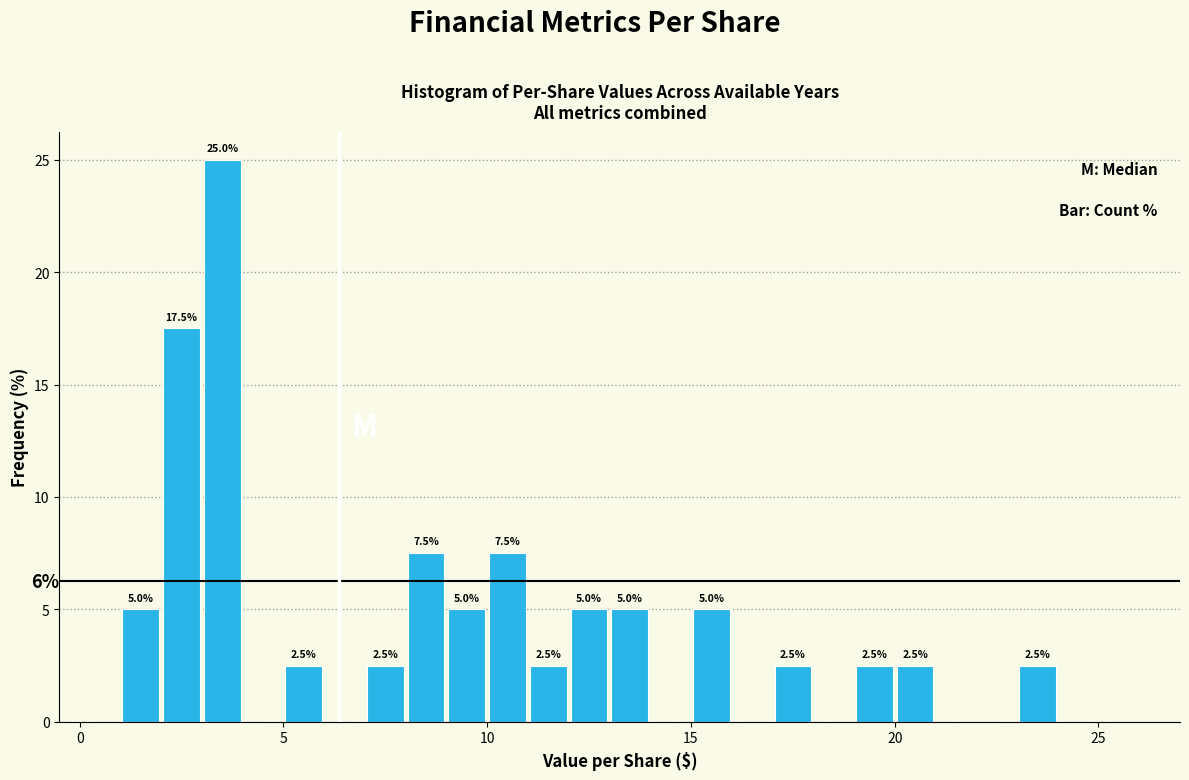

Read against the x-axis, roughly where is the centre of the tallest bar?

3.5